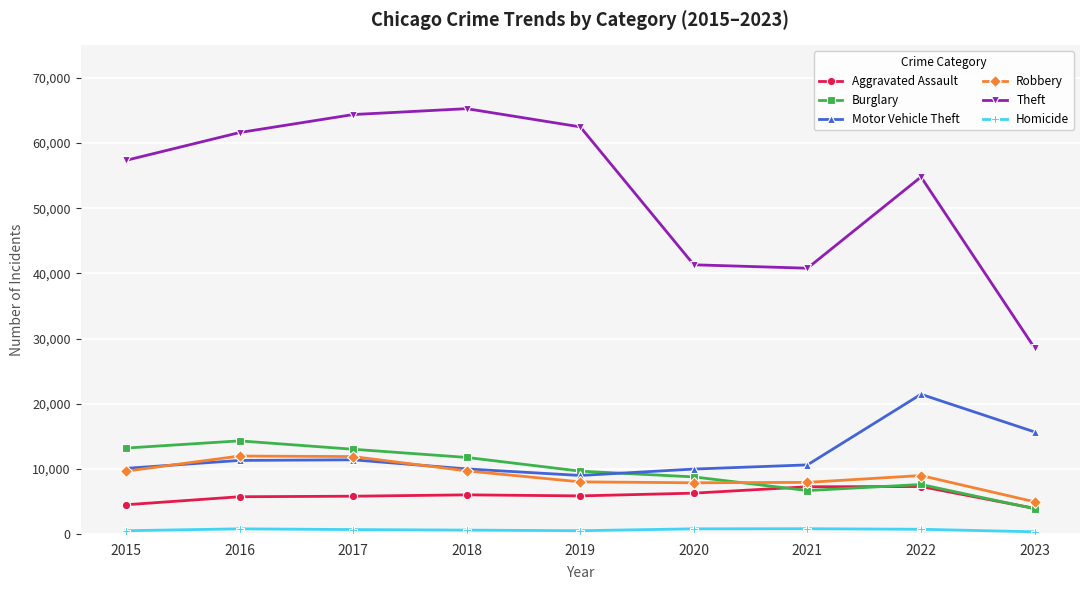

What is the difference between the highest and lowest values at 2021?

39991